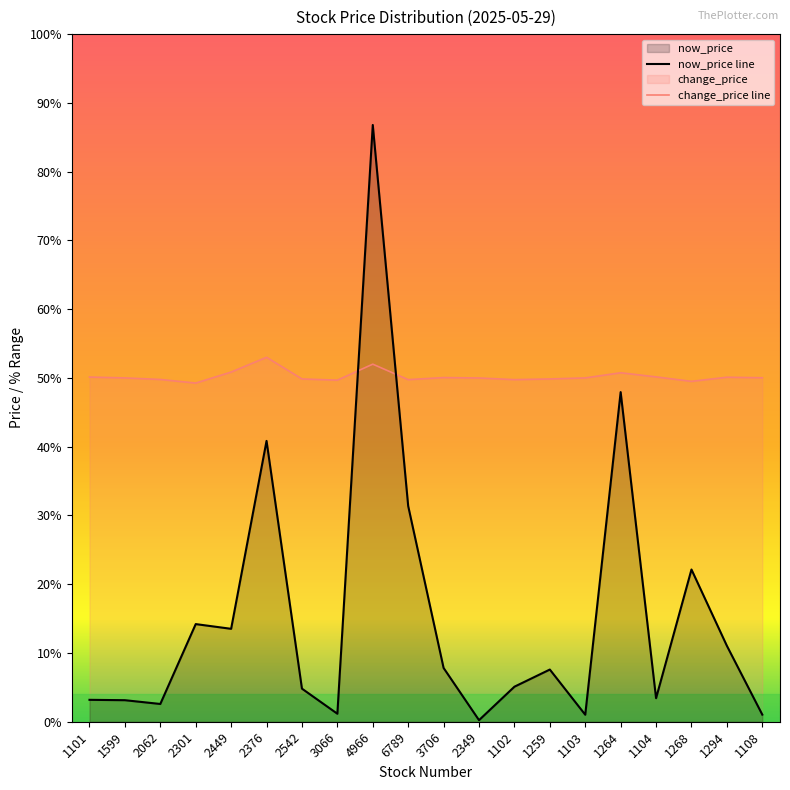

Reading left to right, extract all data points from this chart.

now_price line: 1101=29.4	1599=29.0	2062=25.4	2301=101.5	2449=97.0	2376=276.0	2542=40.0	3066=16.1	4966=577.0	6789=214.0	3706=59.7	2349=10.0	1102=41.9	1259=58.2	1103=15.2	1264=322.5	1104=30.9	1268=153.5	1294=80.8	1108=15.2
change_price line: 1101=336.8	1599=336.0	2062=334.5	2301=331.1	2449=341.6	2376=355.7	2542=335.0	3066=333.9	4966=349.1	6789=334.4	3706=336.3	2349=336.0	1102=334.4	1259=335.0	1103=336.0	1264=340.9	1104=337.0	1268=332.7	1294=336.7	1108=336.2